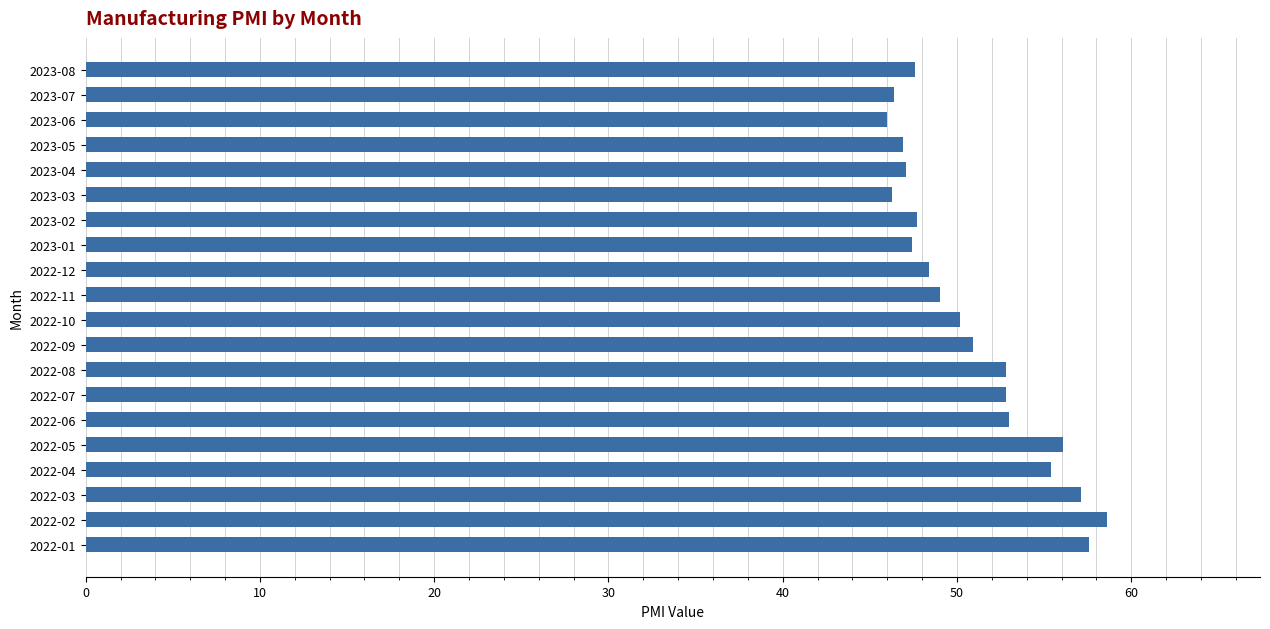

The value at 2022-01 is 79.2. True or false?

False